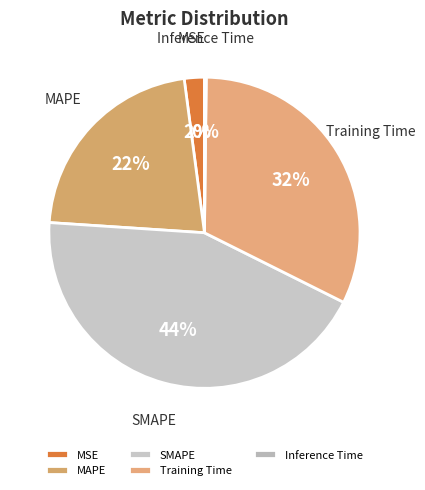

To the nearest percent, what is the combined percentage of MSE and Training Time?

34%